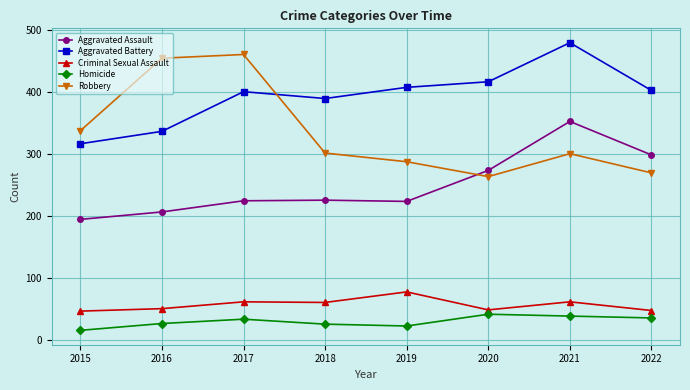

Rank the series at 2017 from lowest to highest value.

Homicide, Criminal Sexual Assault, Aggravated Assault, Aggravated Battery, Robbery